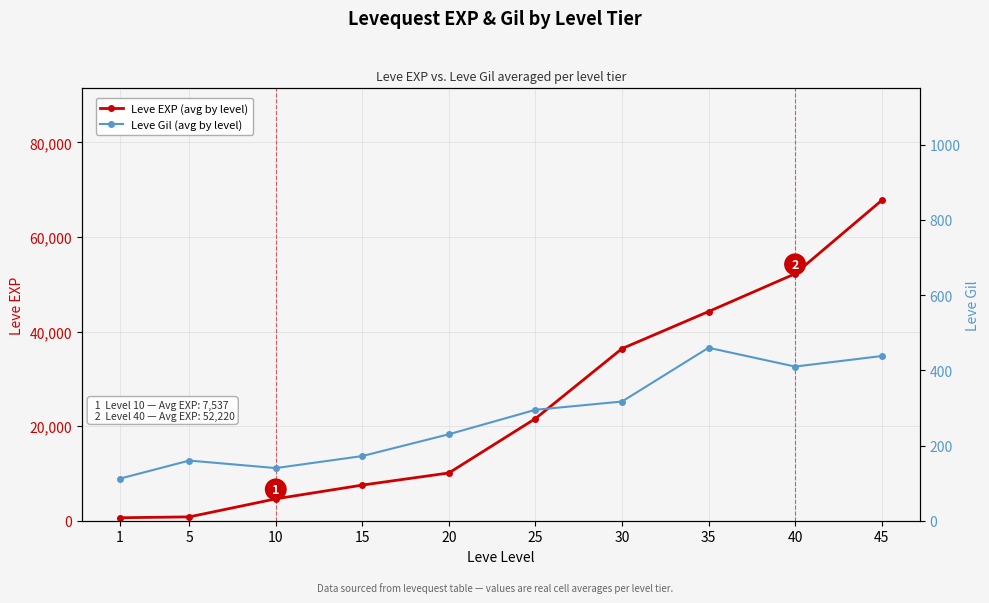

Is the value of Leve Gil (avg by level) at 15 greater than the value of Leve EXP (avg by level) at 5?

No